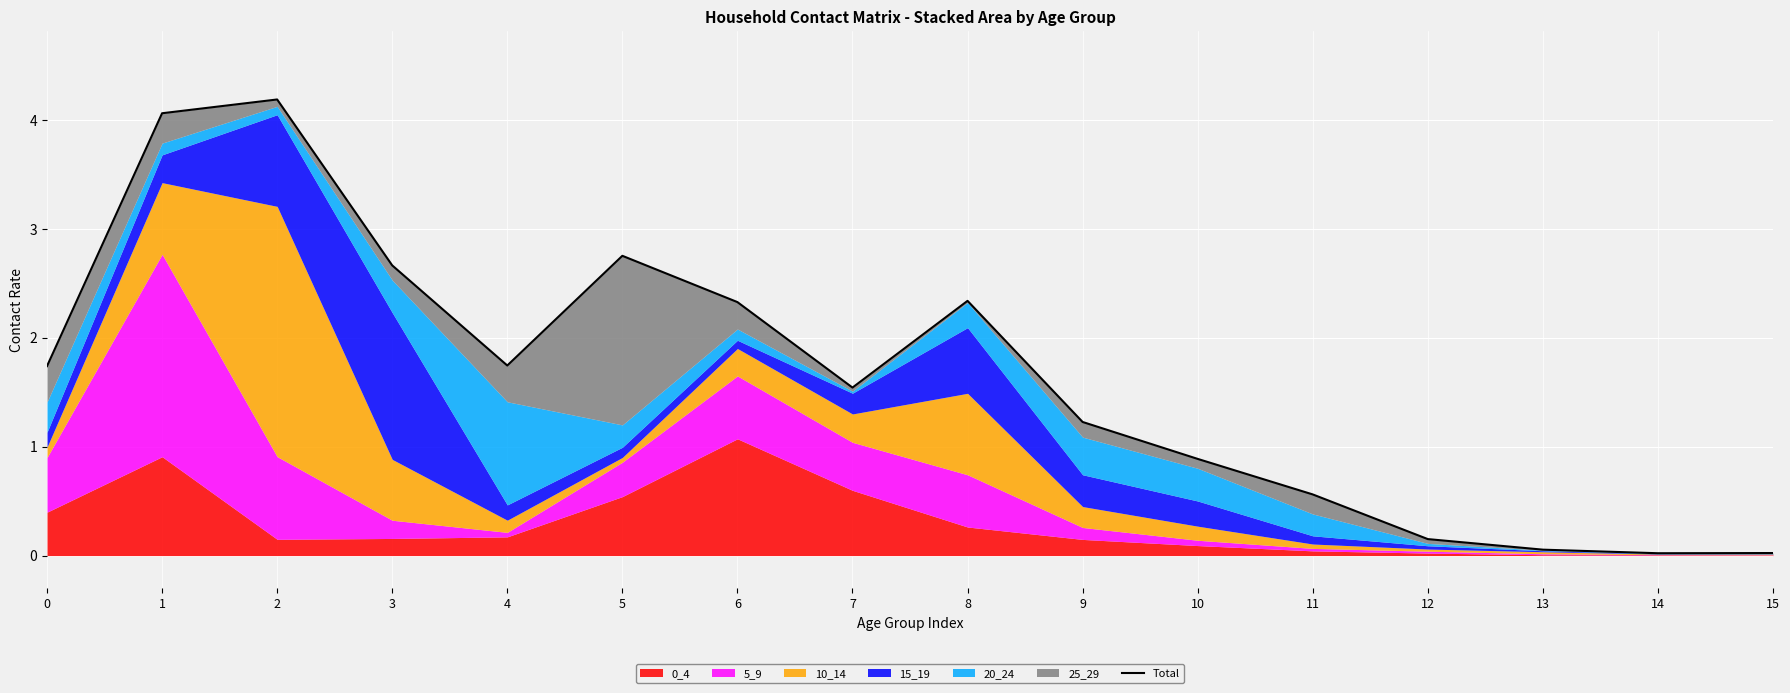

What is the sum of all values?

26.3